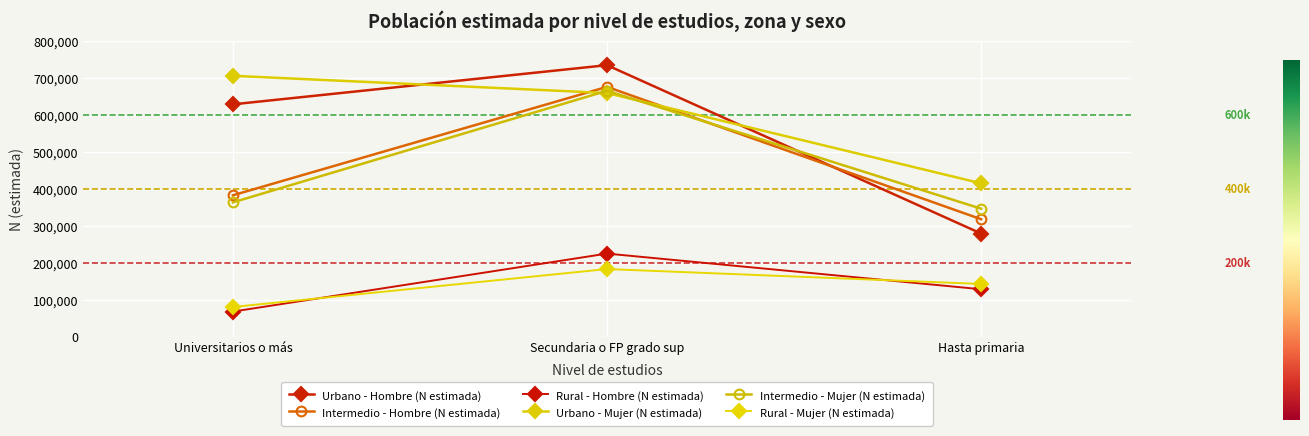

Reading right to left, list all the values displayed in this chart.

Urbano - Hombre (N estimada): 279615	734991	629054
Intermedio - Hombre (N estimada): 318306	676298	383056
Rural - Hombre (N estimada): 128949	225347	68518
Urbano - Mujer (N estimada): 415413	659631	706215
Intermedio - Mujer (N estimada): 346814	665699	363903
Rural - Mujer (N estimada): 143231	183556	80918